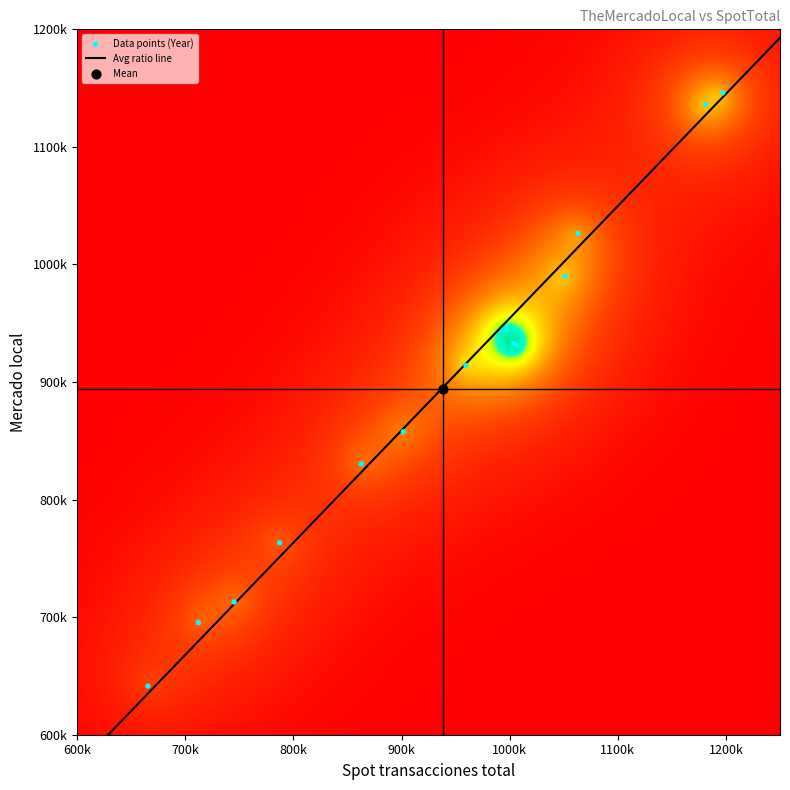

Which label corresponds to the smallest value in the chart?

2009